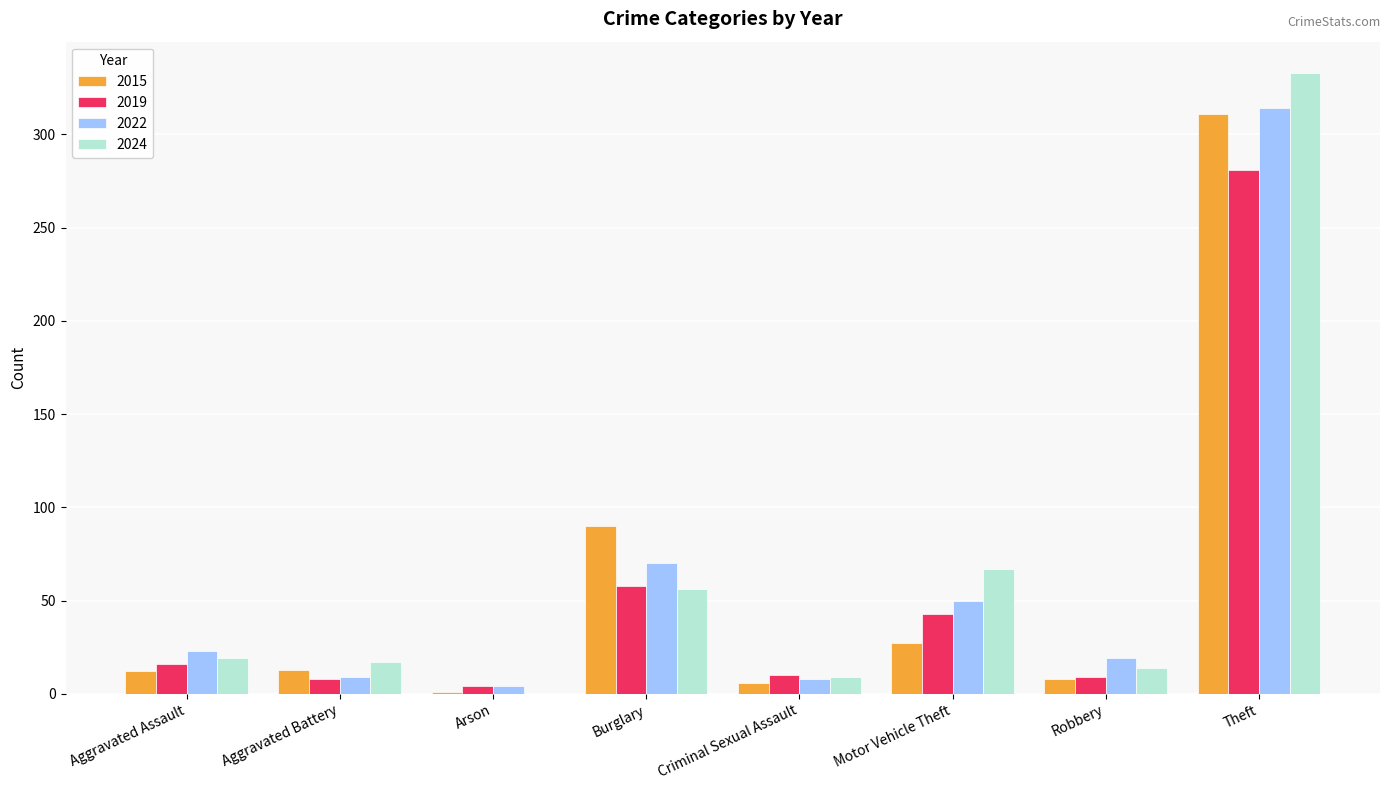

What is the sum of the 2019 values at Aggravated Battery and Robbery?

17